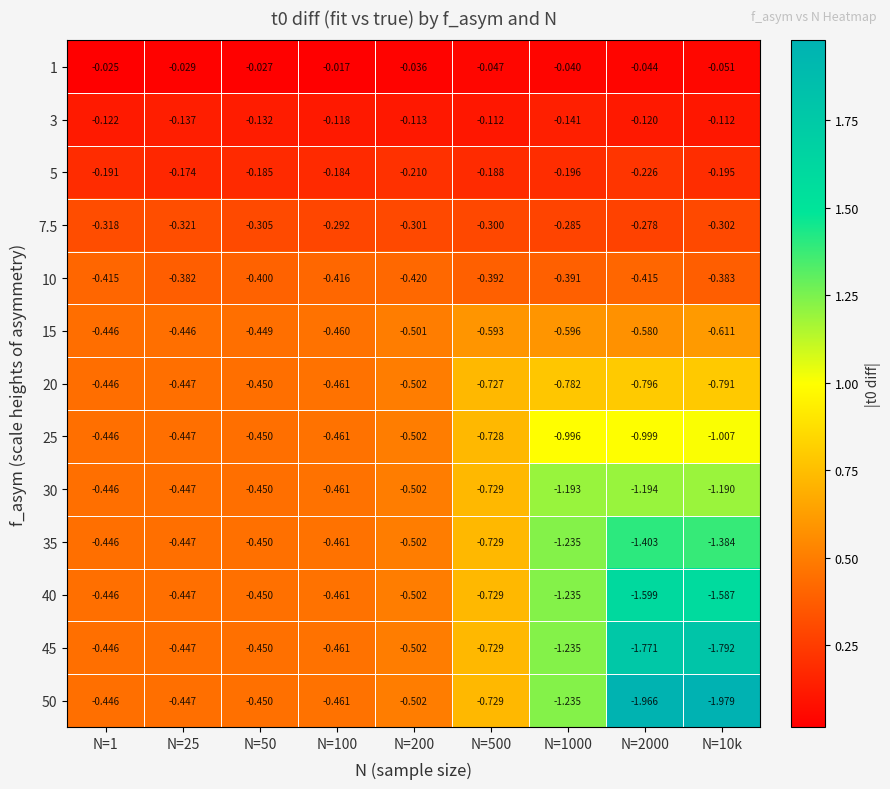

List the series in order of their peak value, lowest first.

1, 3, 5, 7.5, 10, 15, 20, 25, 30, 35, 40, 45, 50